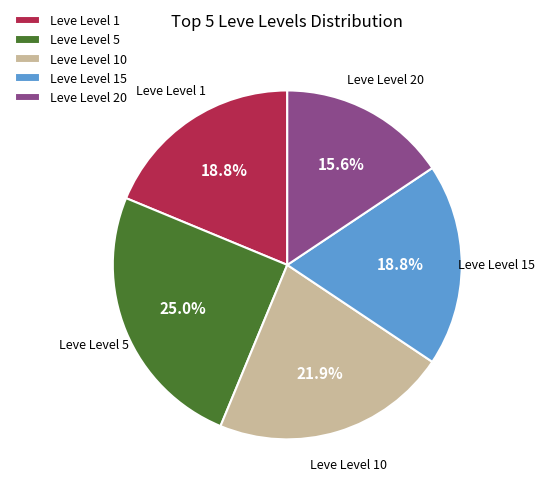

Approximately how many times larger is the value at Leve Level 5 compared to Leve Level 15?

1.3